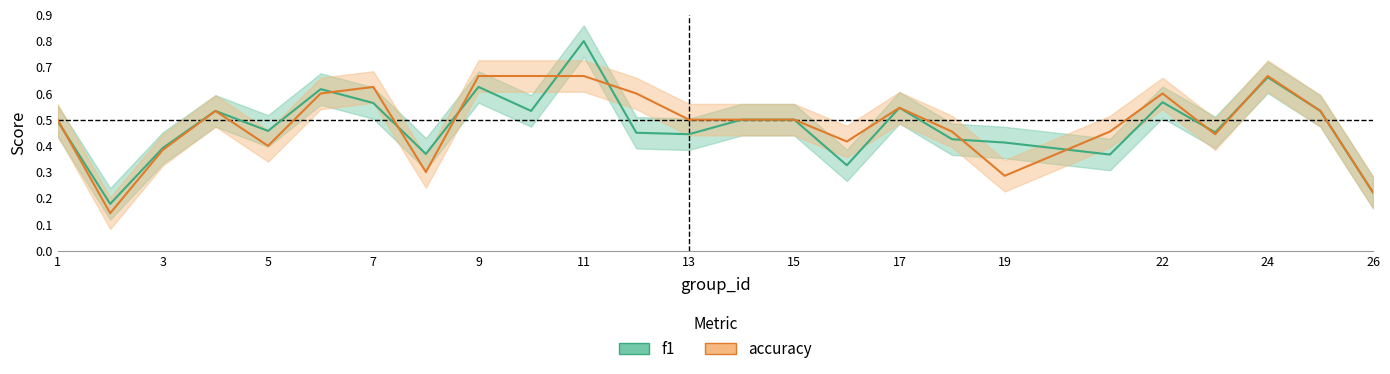

What is the average value of the f1 series?

0.5